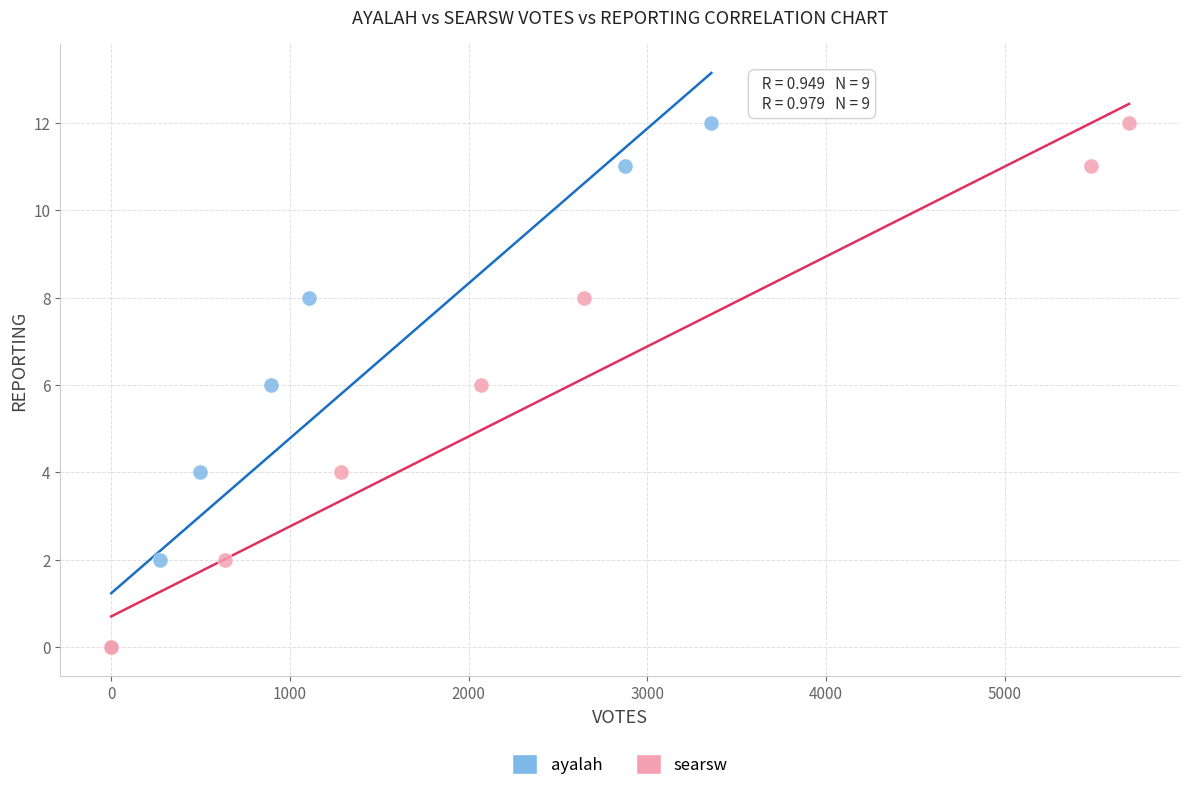

What are all the series names shown in the legend?

ayalah, searsw